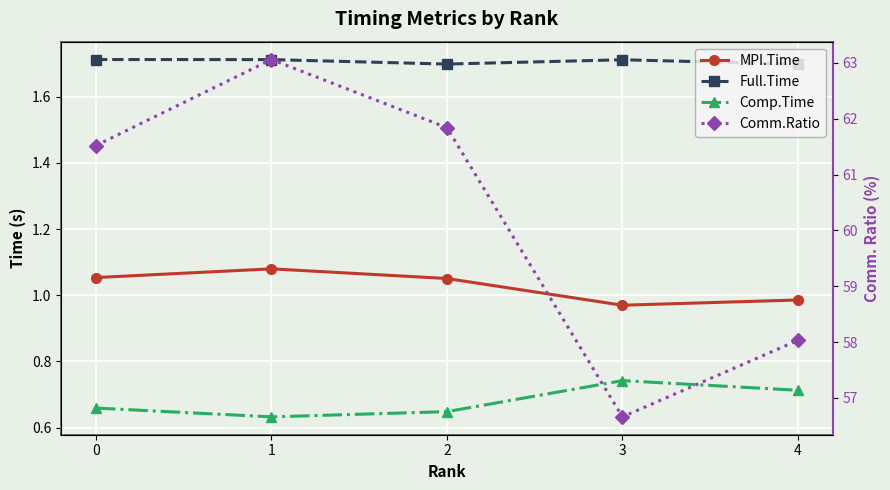

Which series has the widest spread of values?

Comm.Ratio